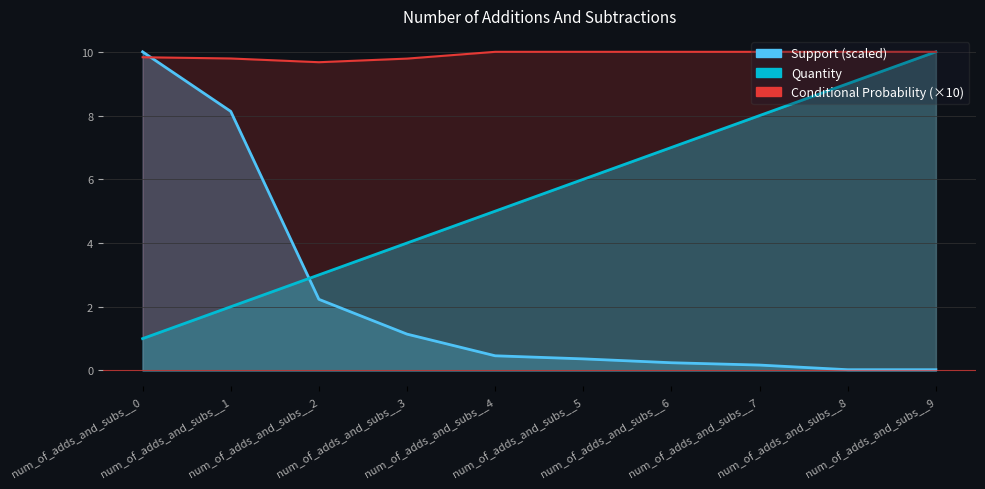

At how many categories does at least one series exceed 3?

10